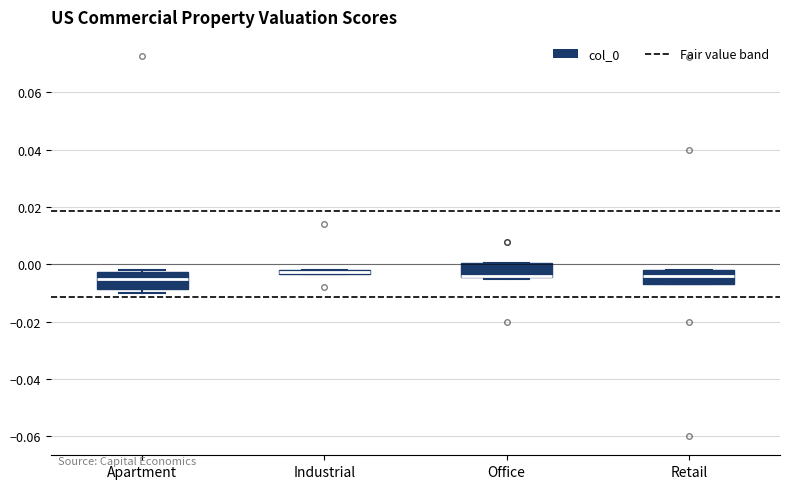

Where is the upper edge of the box for Office on the y-axis? The values are not printed on the chart, so give them approximately, as read against the axis.

0.000